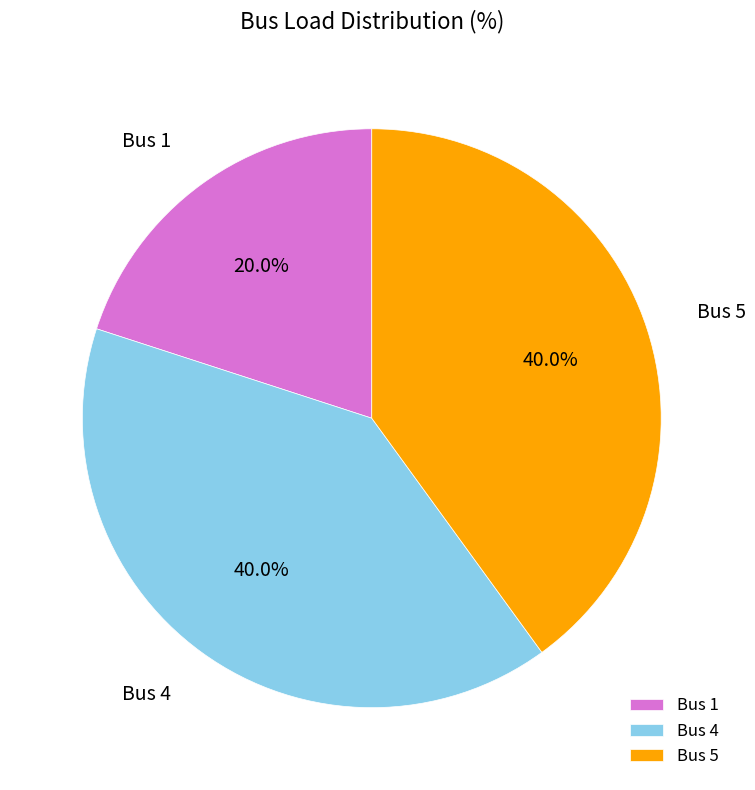

What portion of the pie excludes Bus 1?

80.0%